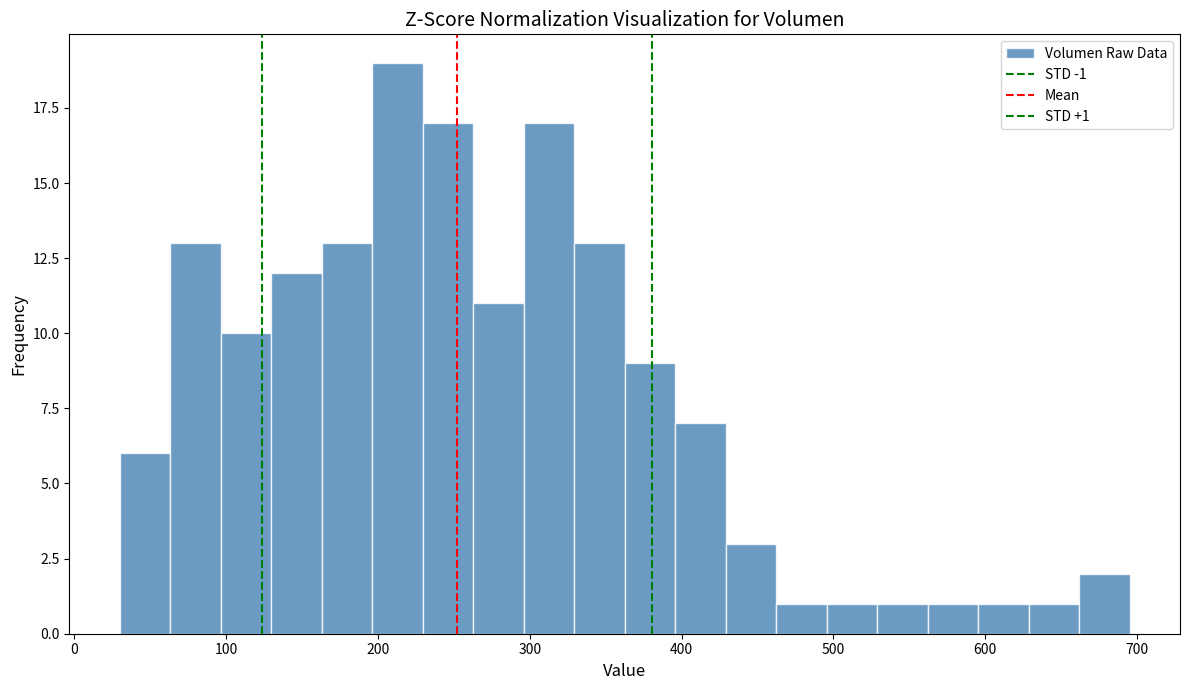

Read against the x-axis, roughly where is the centre of the tallest bar?

210